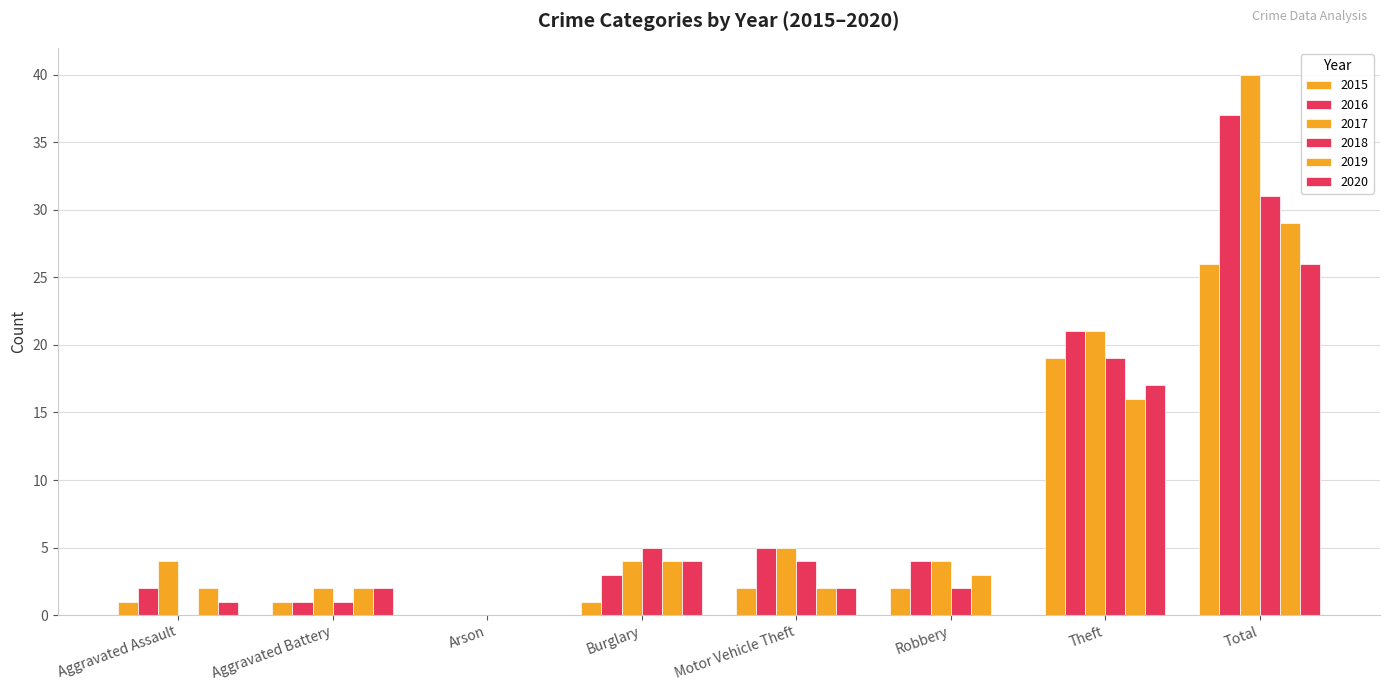

Are the bars horizontal?

No